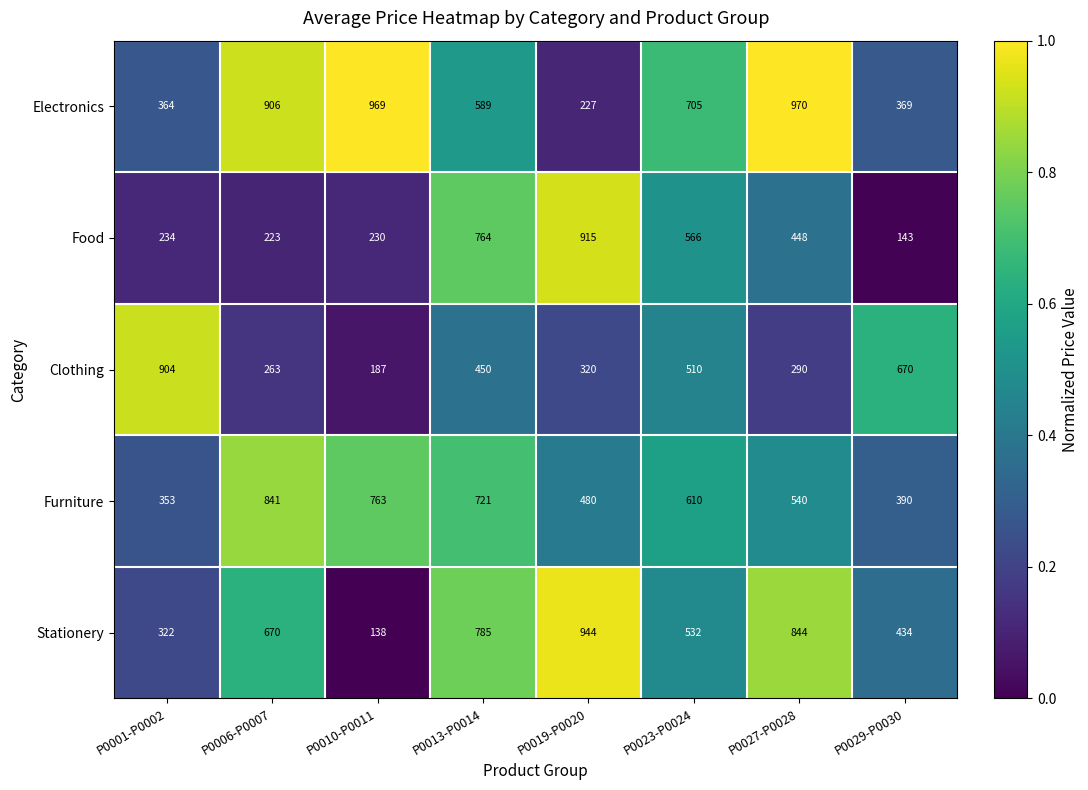

Which series has the largest range (max minus min)?

Stationery